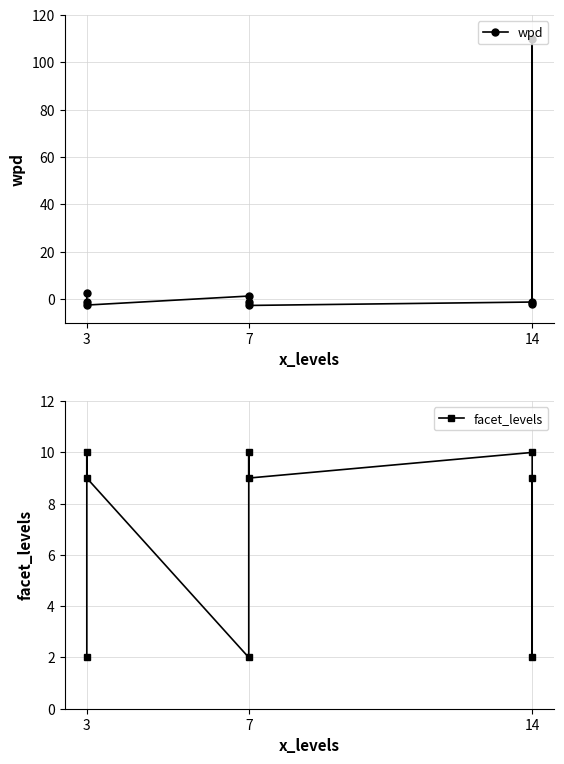

How many series are shown in this chart?

2